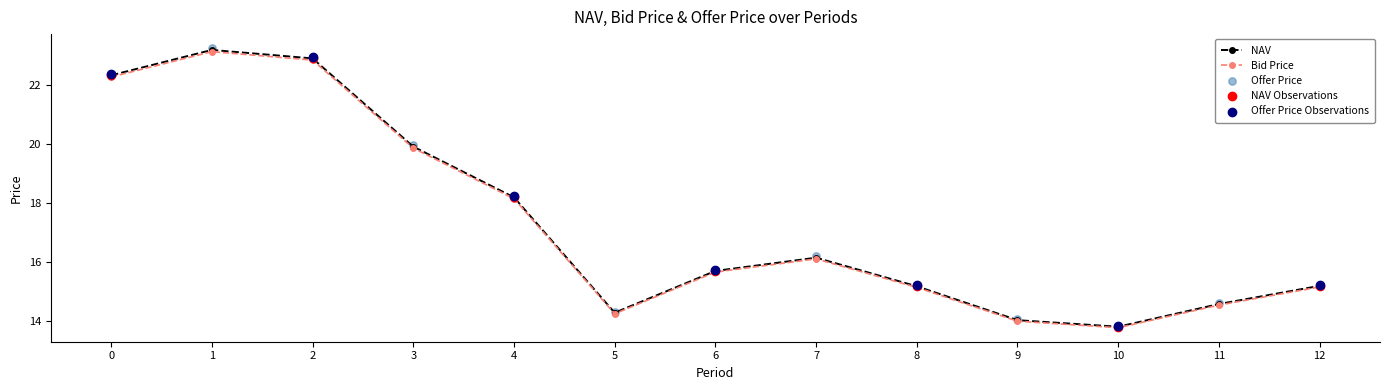

Which series reaches the maximum Y coordinate?

Offer Price